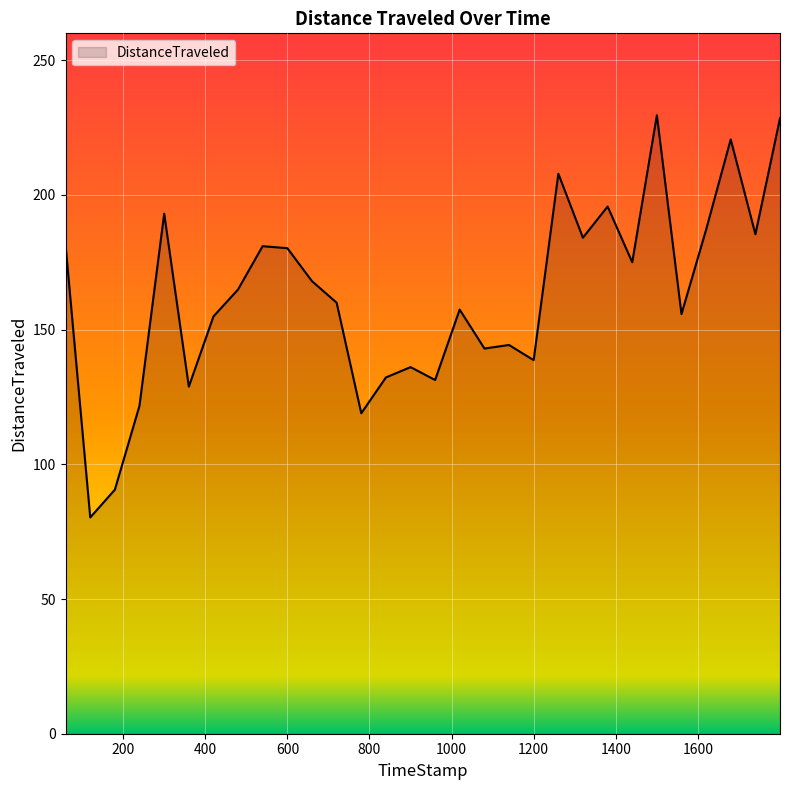

What is the difference between the maximum and minimum values?

149.3